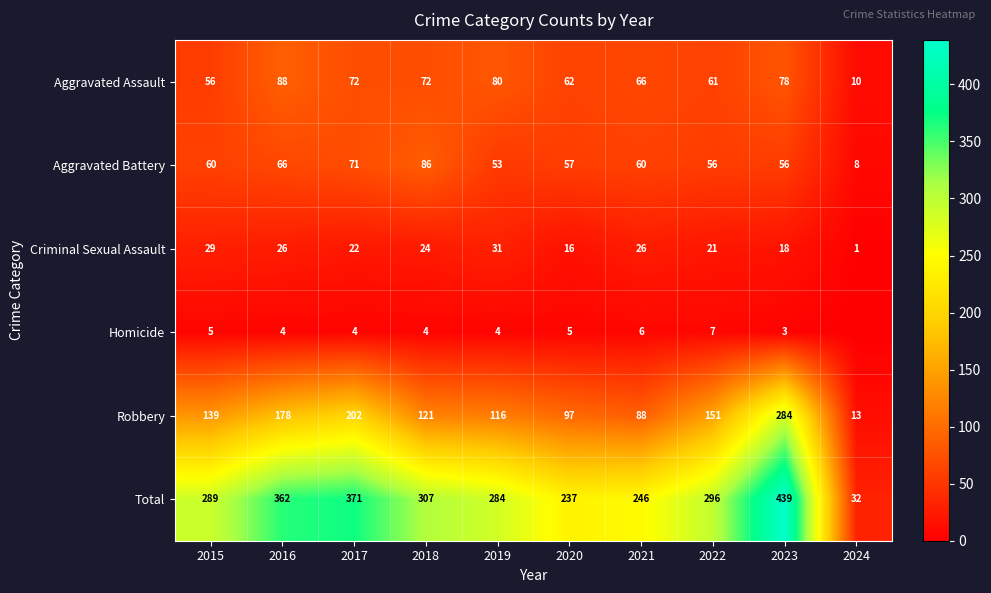

What value does the Robbery series have at 2019, to the nearest 50?

100